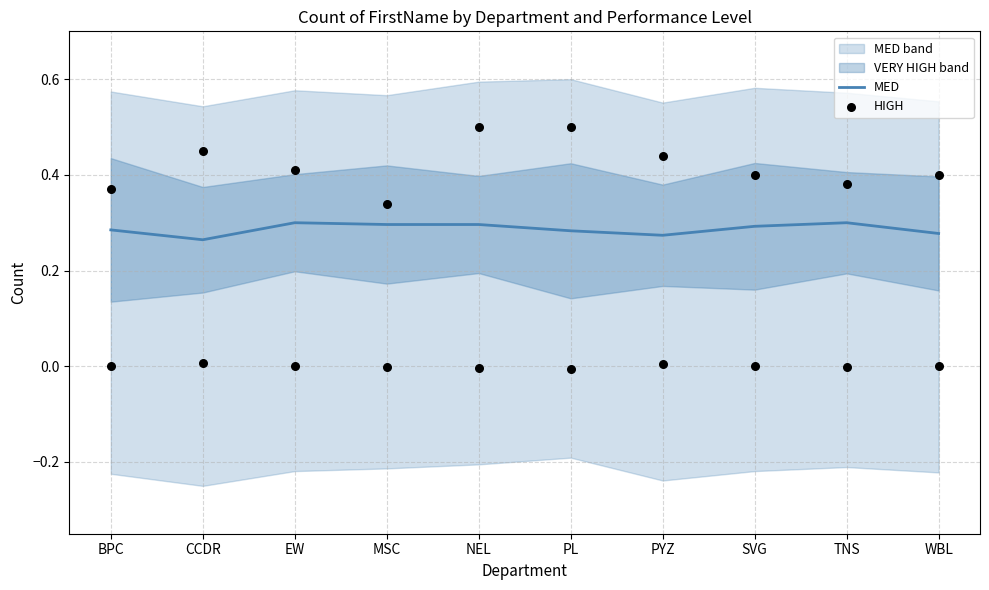

What is the total value across all series at MSC?

0.6